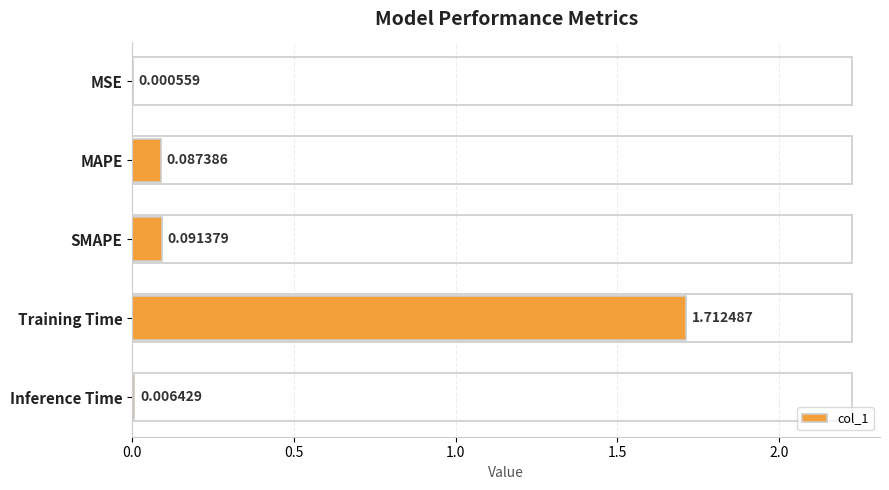

What is the change in value from MAPE to Training Time?

+1.6